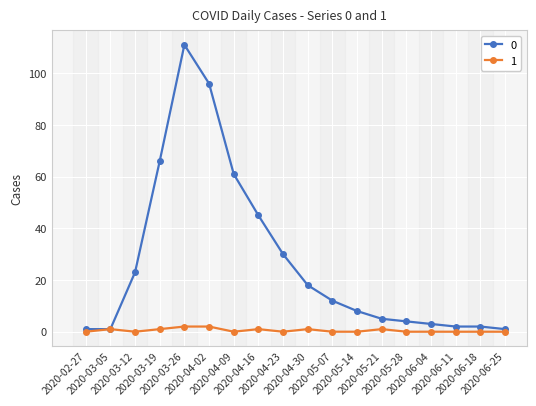

How many data points does each series have?

18